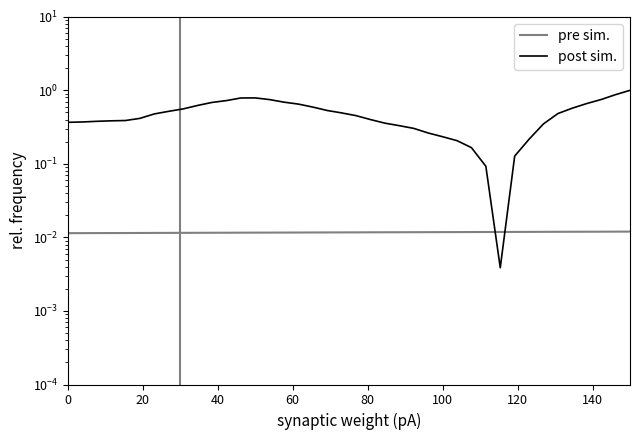

List the series in order of their overall mean, lowest first.

pre sim., post sim.